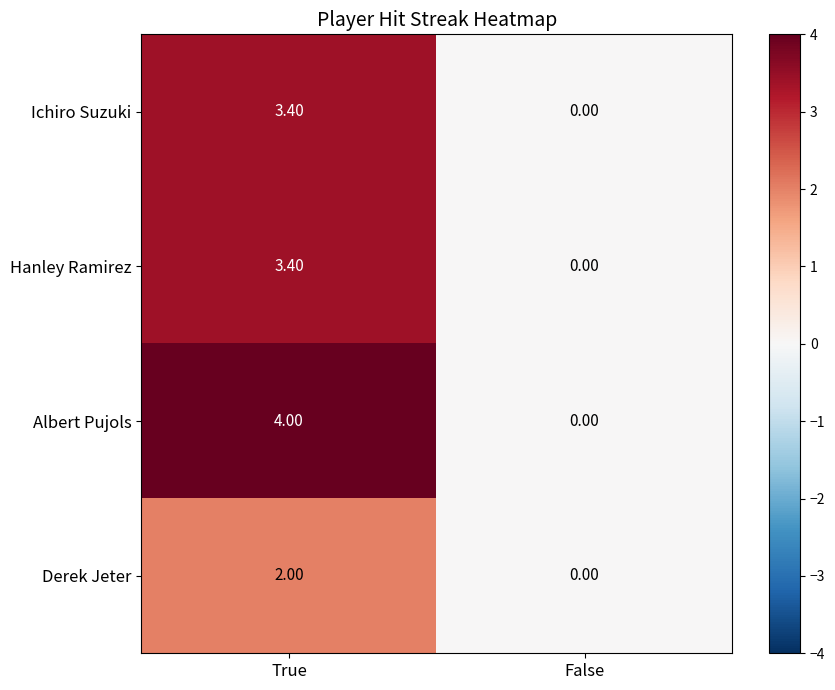

Which series has the largest total across all categories?

Albert Pujols